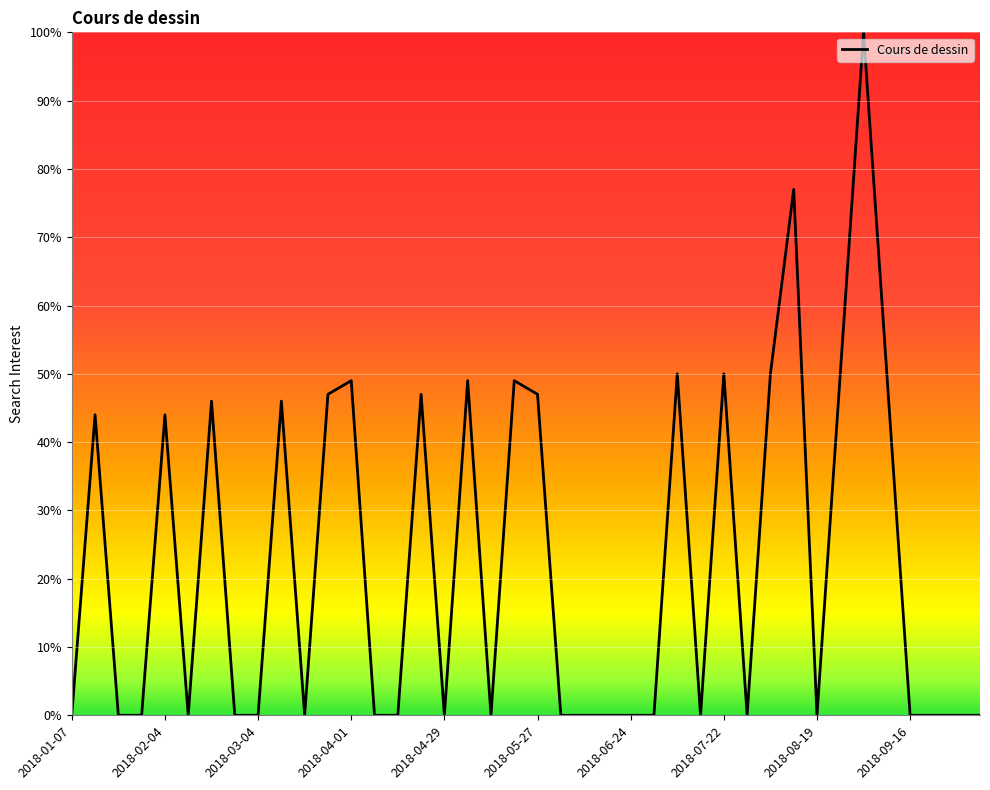

Reading left to right, list all the values displayed in this chart.

0	44	0	0	44	0	46	0	0	46	0	47	49	0	0	47	0	49	0	49	47	0	0	0	0	0	50	0	50	0	50	77	0	50	100	50	0	0	0	0